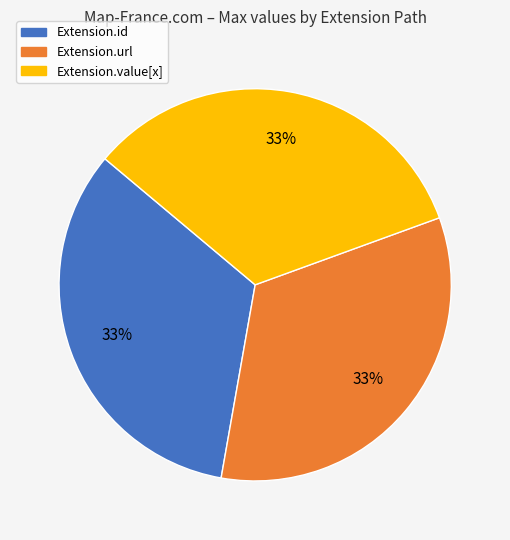

Is there any slice that represents more than half of the pie?

No